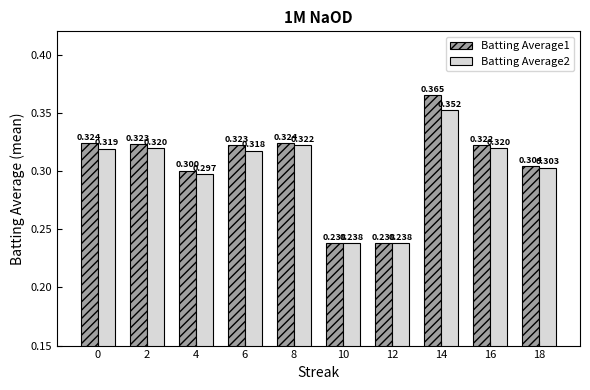

Is the value of Batting Average1 at 6 greater than the value of Batting Average2 at 18?

Yes